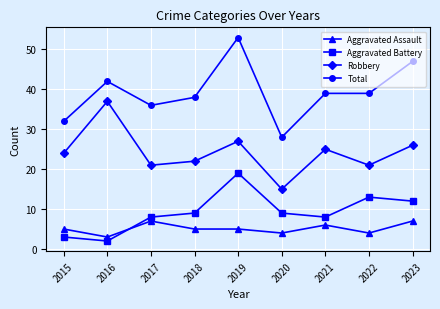

Reading right to left, list all the values displayed in this chart.

Aggravated Assault: 2023=7	2022=4	2021=6	2020=4	2019=5	2018=5	2017=7	2016=3	2015=5
Aggravated Battery: 2023=12	2022=13	2021=8	2020=9	2019=19	2018=9	2017=8	2016=2	2015=3
Robbery: 2023=26	2022=21	2021=25	2020=15	2019=27	2018=22	2017=21	2016=37	2015=24
Total: 2023=47	2022=39	2021=39	2020=28	2019=53	2018=38	2017=36	2016=42	2015=32